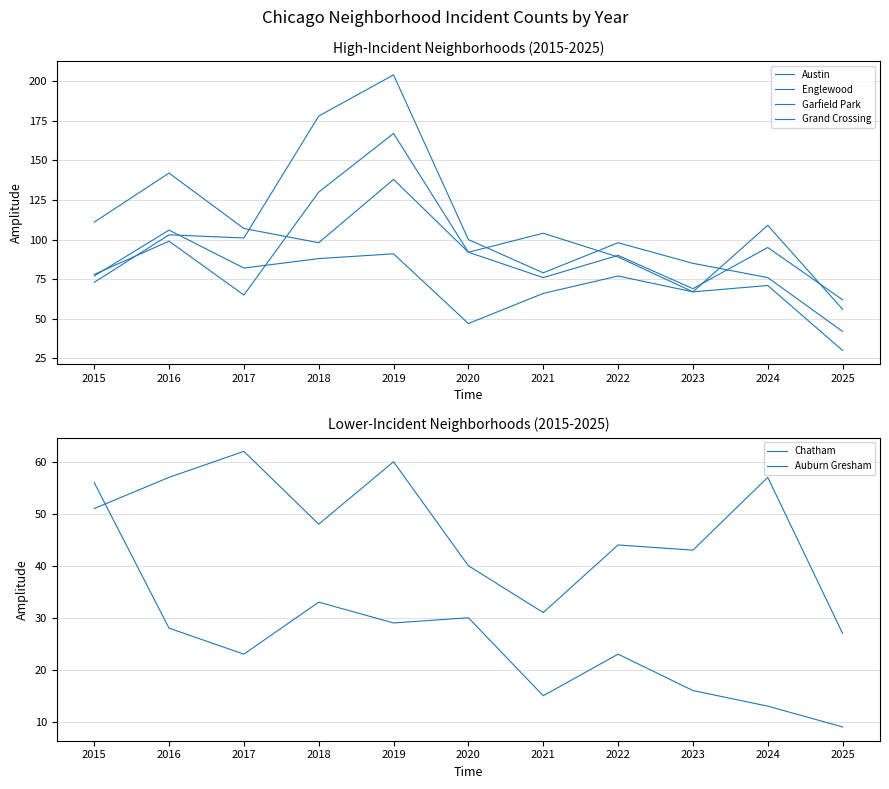

What is the difference between the maximum and minimum values in the Grand Crossing series?

62